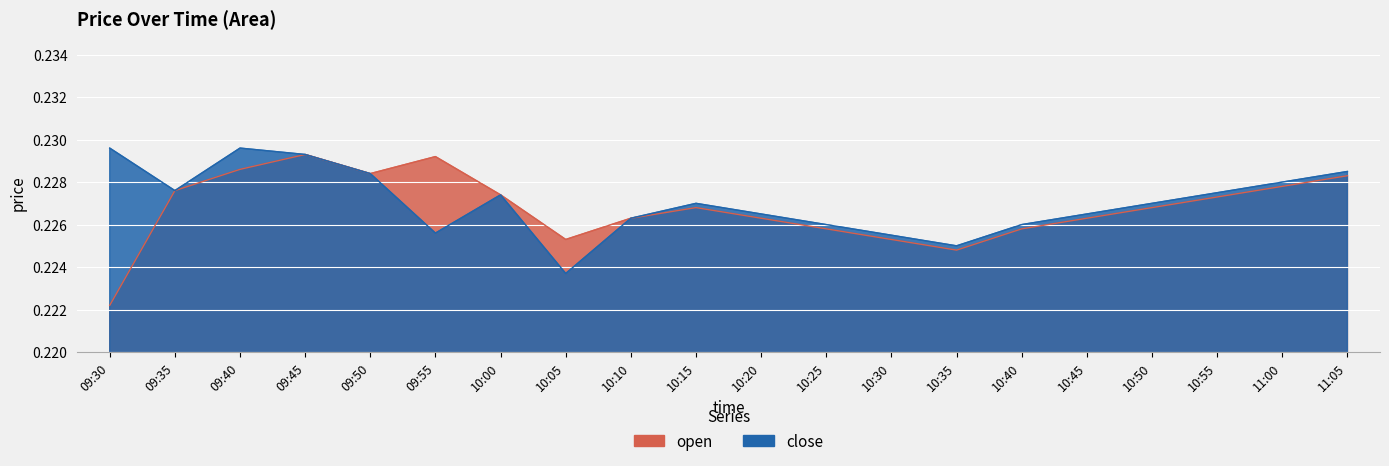

At which category does close reach its first local valley?

09:35